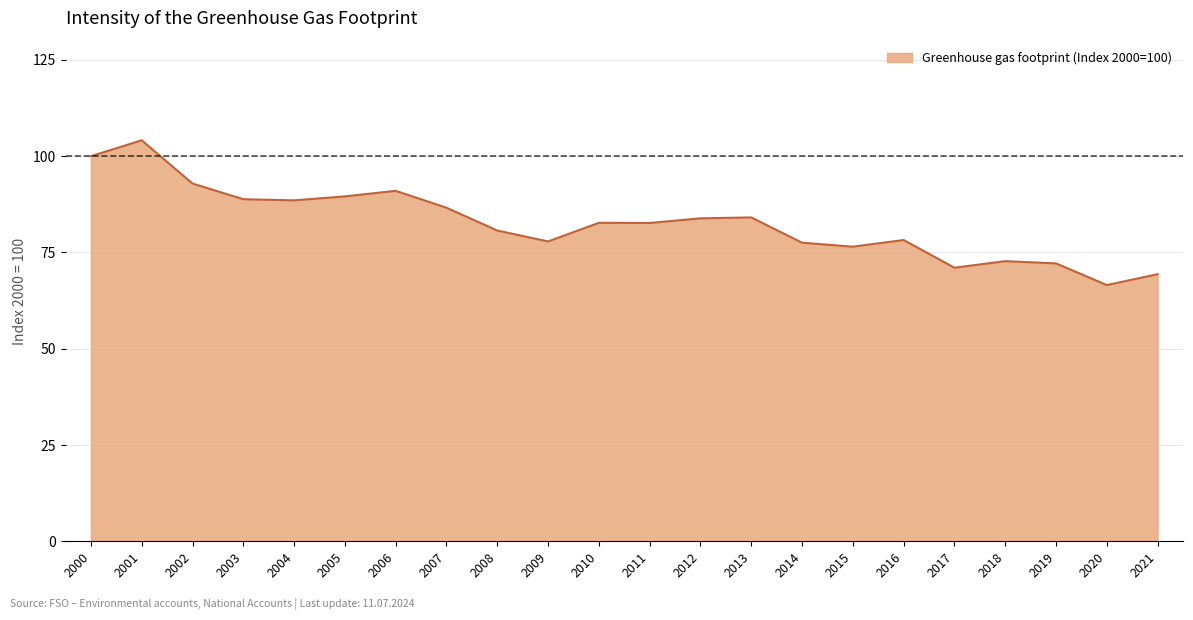

Approximately how many times larger is the value at 2012 compared to 2009?

1.1